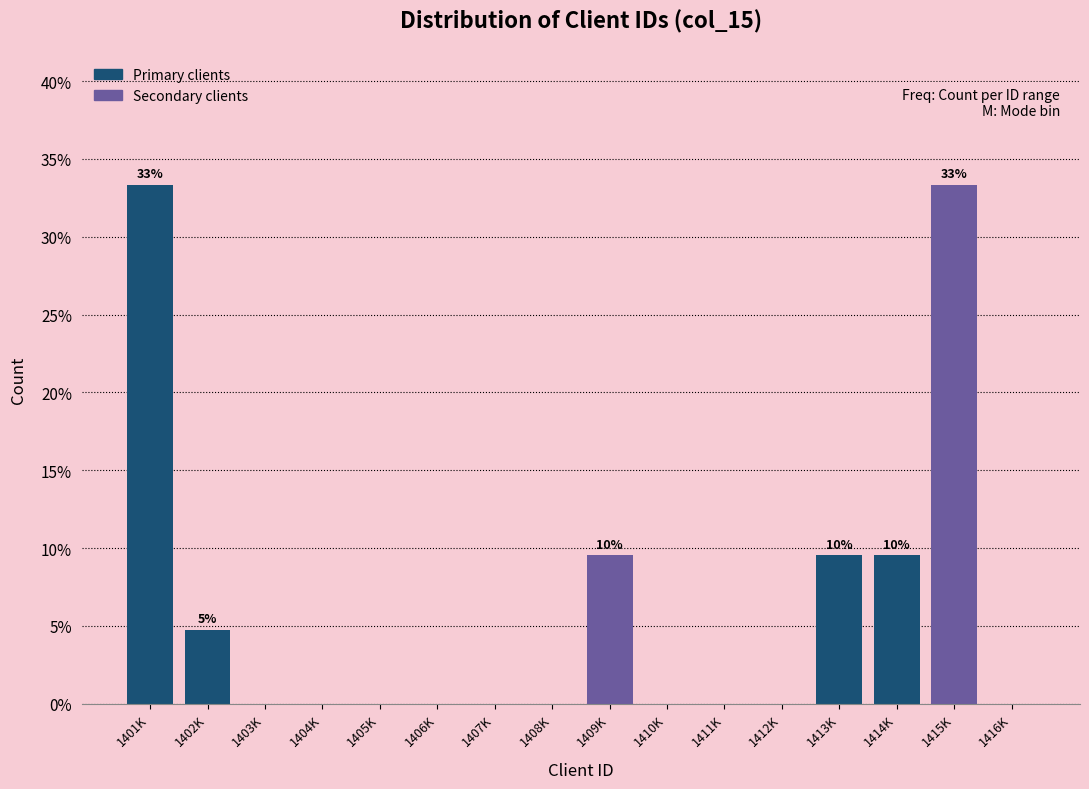

Reading right to left, what are all the values shown in this chart?

1416K=0.0	1415K=33.3	1414K=9.5	1413K=9.5	1412K=0.0	1411K=0.0	1410K=0.0	1409K=9.5	1408K=0.0	1407K=0.0	1406K=0.0	1405K=0.0	1404K=0.0	1403K=0.0	1402K=4.8	1401K=33.3